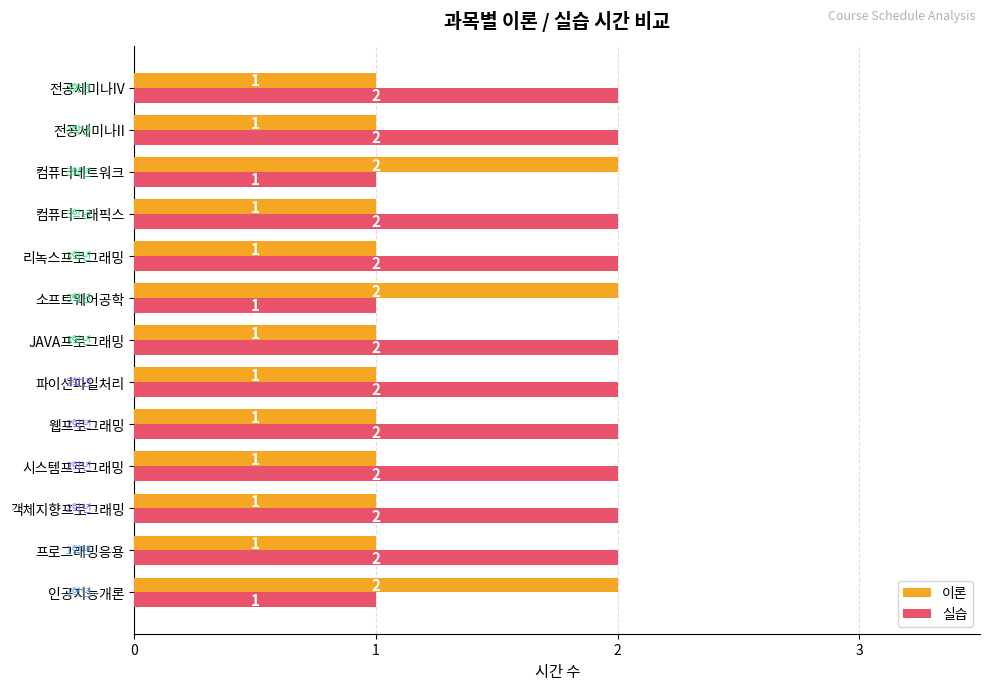

True or false: 실습 has a value of 1 at 소프트웨어공학.

True